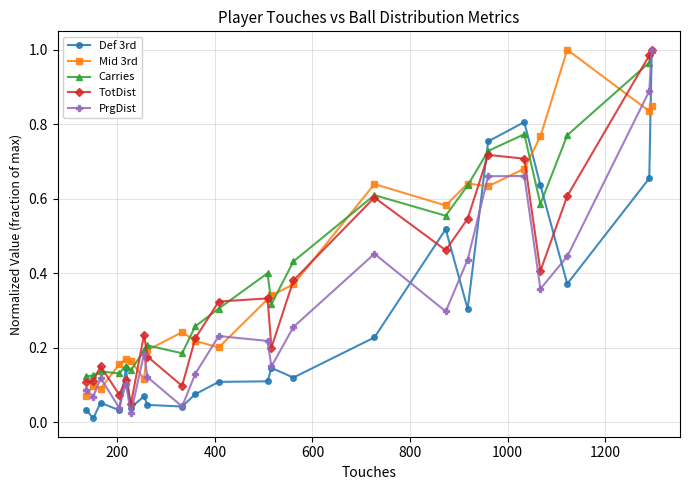

True or false: TotDist has more than 0 points higher than both neighbors.

True